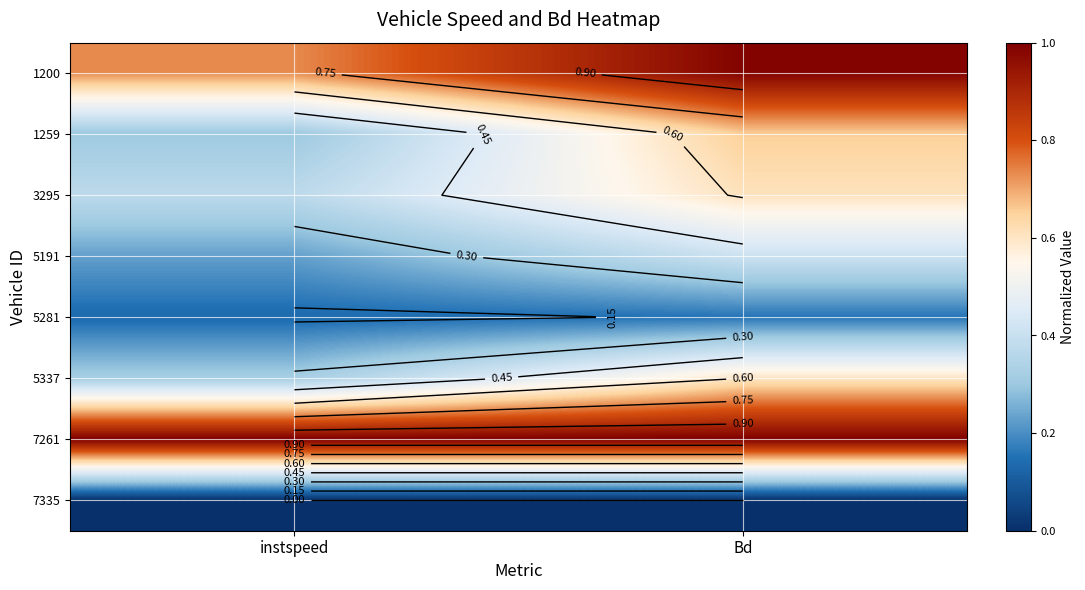

Rank the series at Bd from highest to lowest value.

7261, 1200, 1259, 3295, 5337, 5191, 5281, 7335